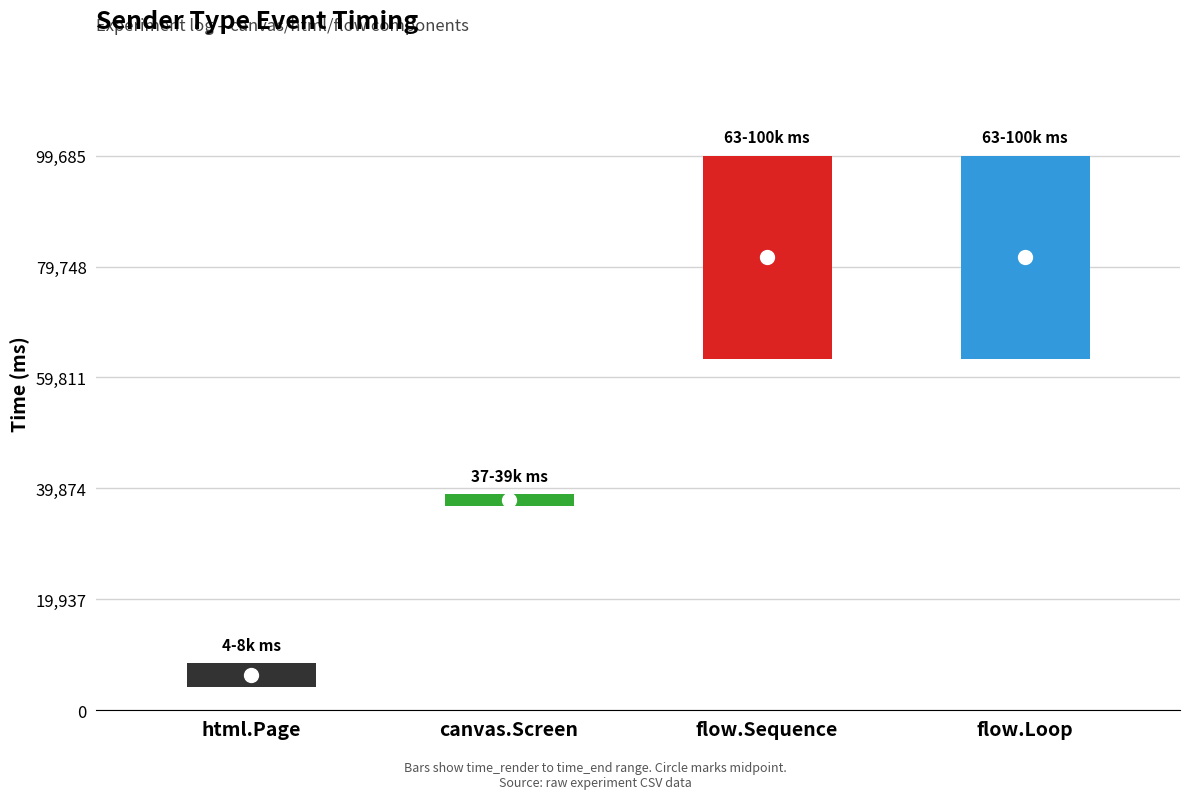

Between html.Page and flow.Sequence, which is larger?

flow.Sequence